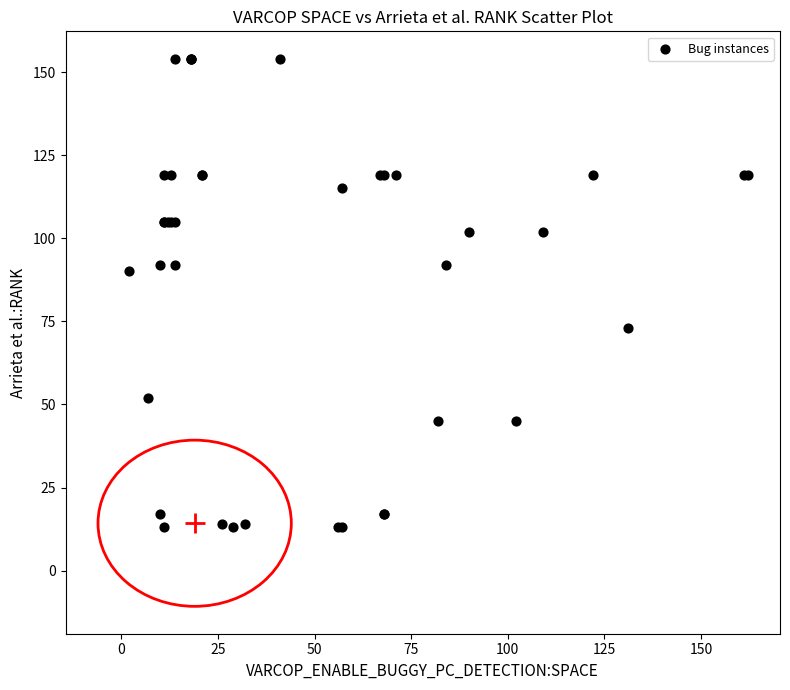

What Y value in the scatter plot is closest to 83?

90